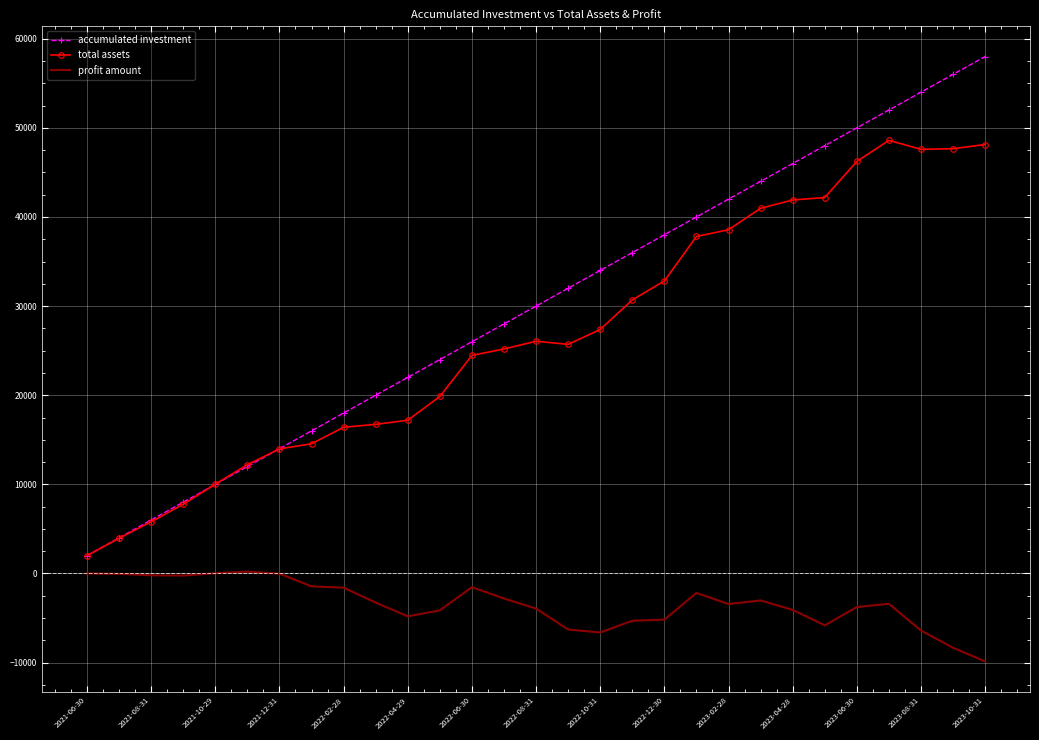

Which series has the largest total across all categories?

accumulated investment